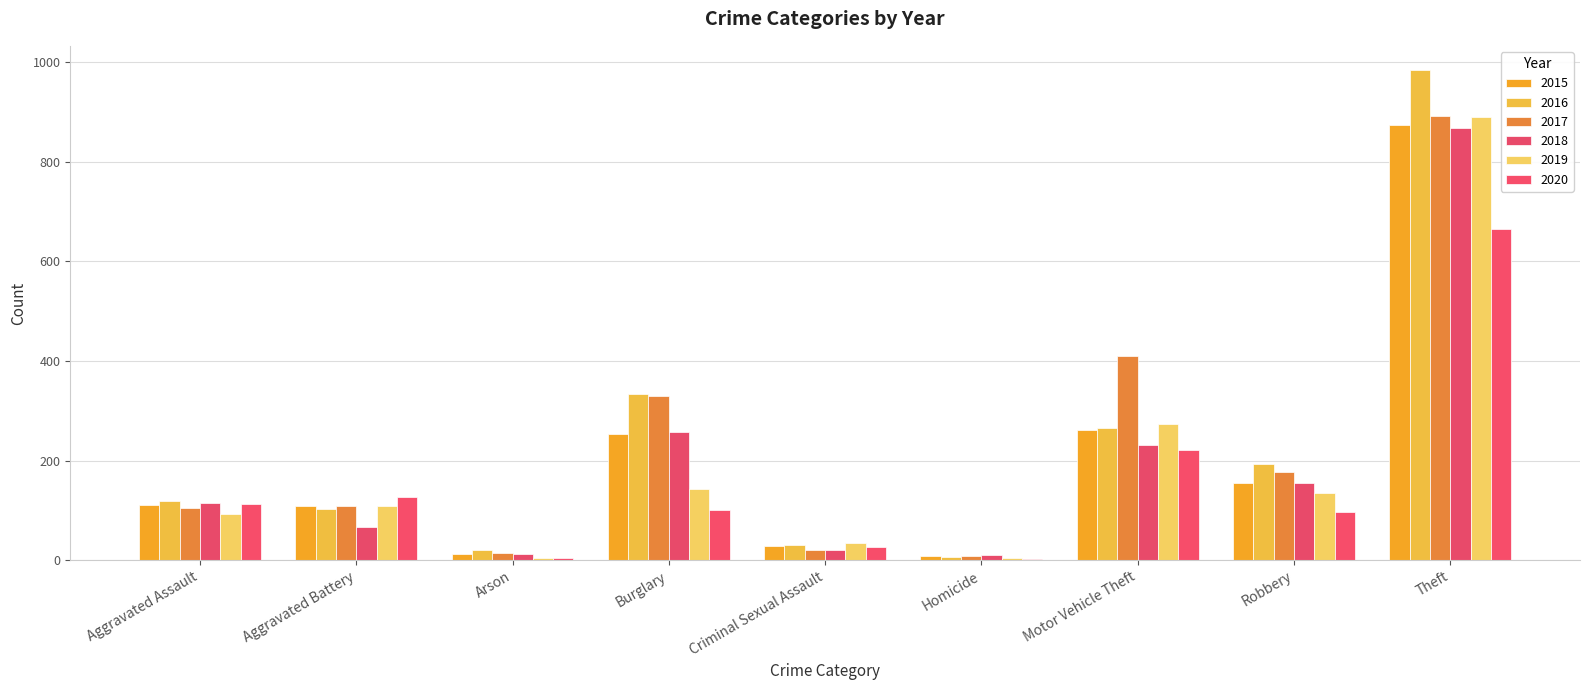

At which category is the sum across all series the highest?

Theft